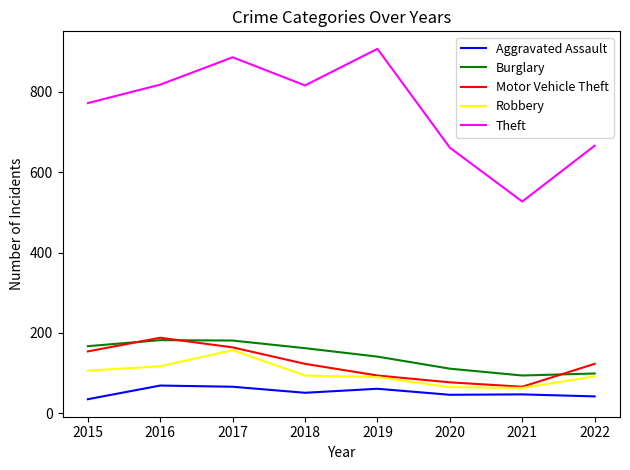

At which label does Robbery reach its peak?

2017